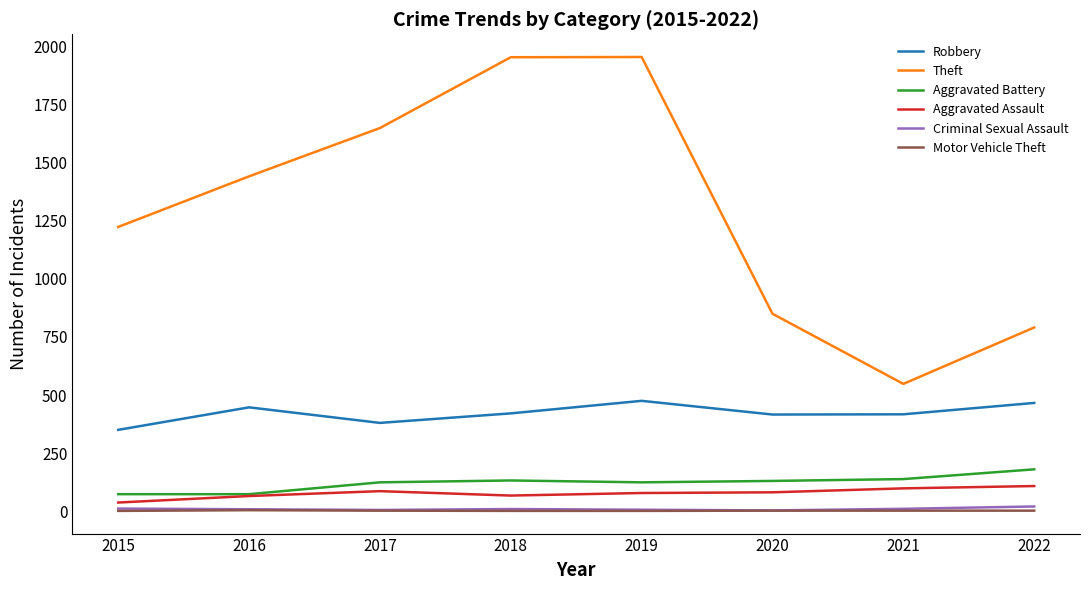

What is the difference between the Motor Vehicle Theft values at 2020 and 2015?

1